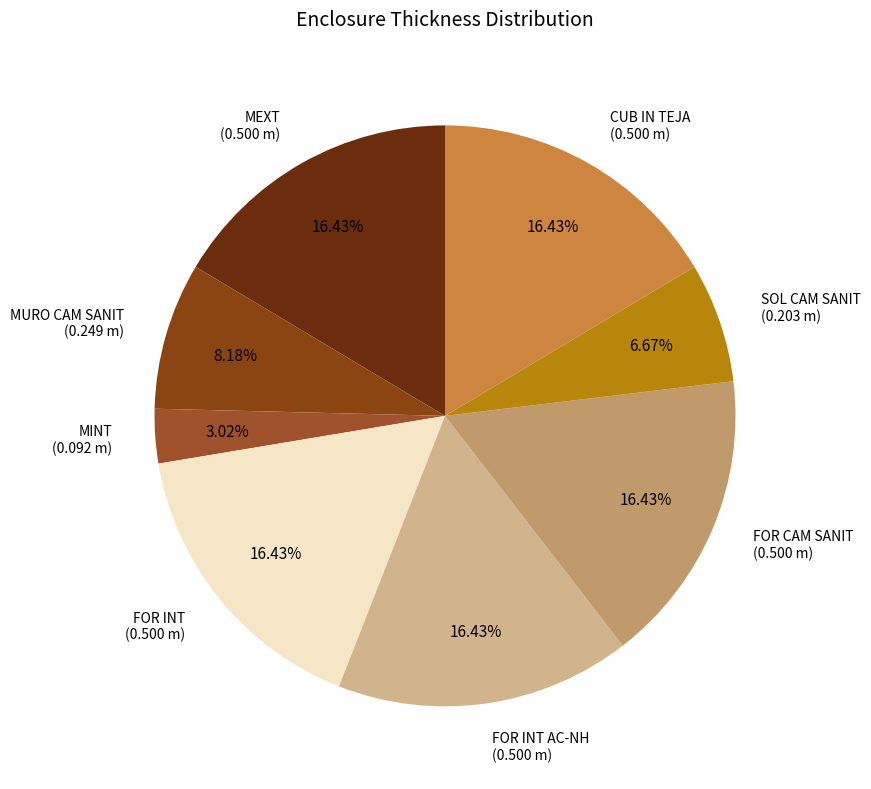

Between FOR INT AC-NH (0.500 m) and MURO CAM SANIT (0.249 m), which is larger?

FOR INT AC-NH (0.500 m)